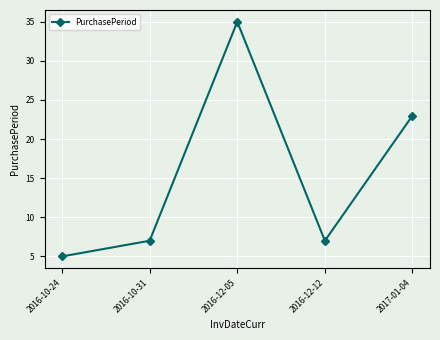

Count the number of categories in the chart.

5